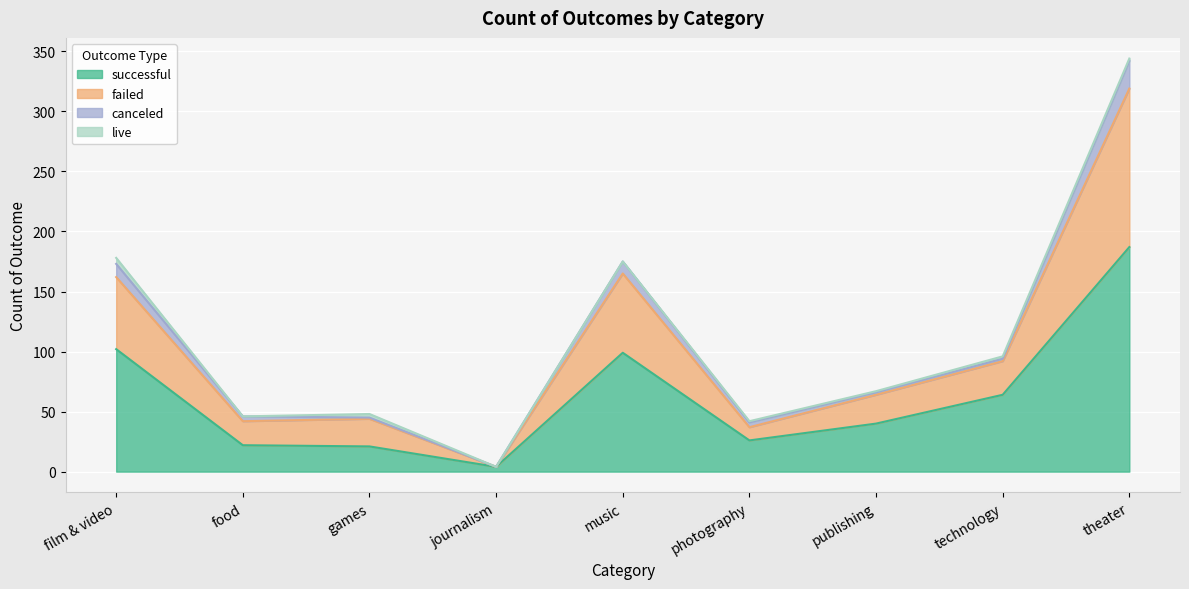

Which category has the highest value across all series?

theater